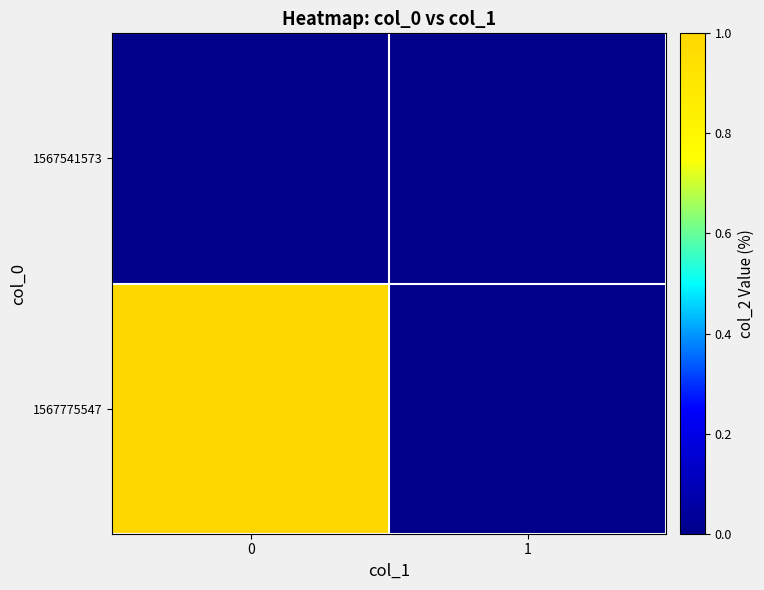

At how many categories does at least one series exceed 0?

1